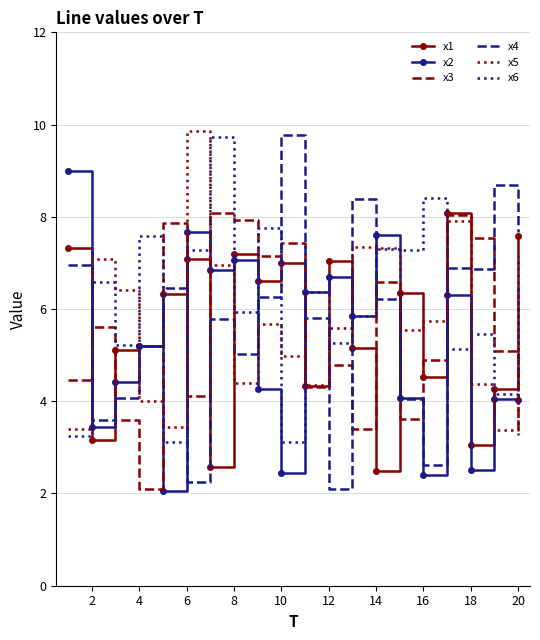

What is the lowest value of the x4 series?

2.1